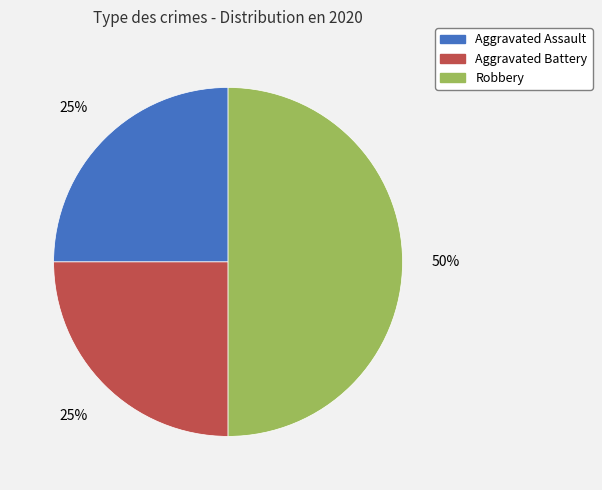

Combined, do Aggravated Assault and Robbery account for over 50%?

Yes